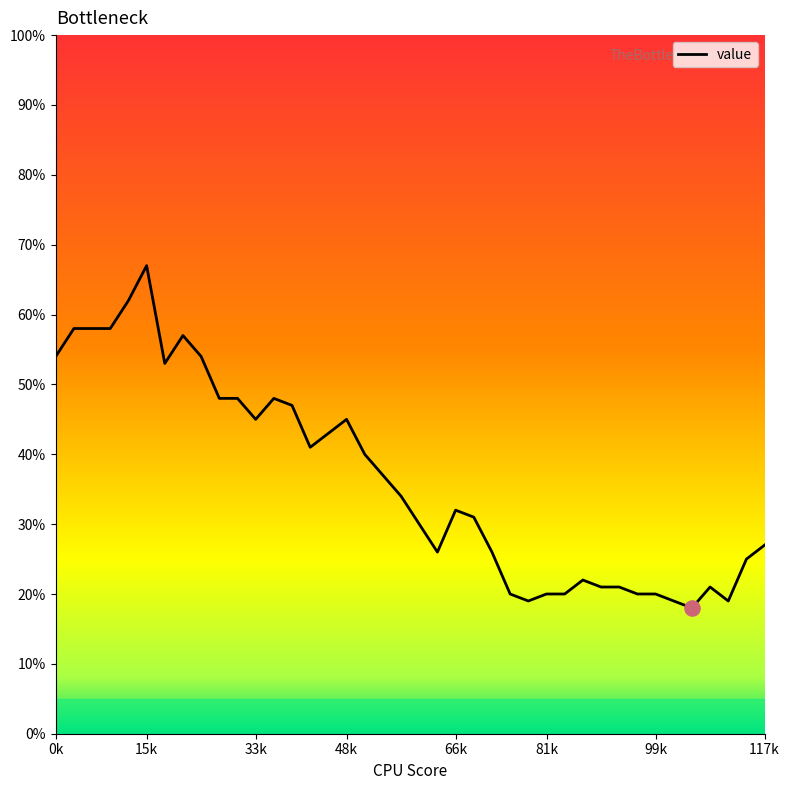

What is the minimum value shown in the chart?

18